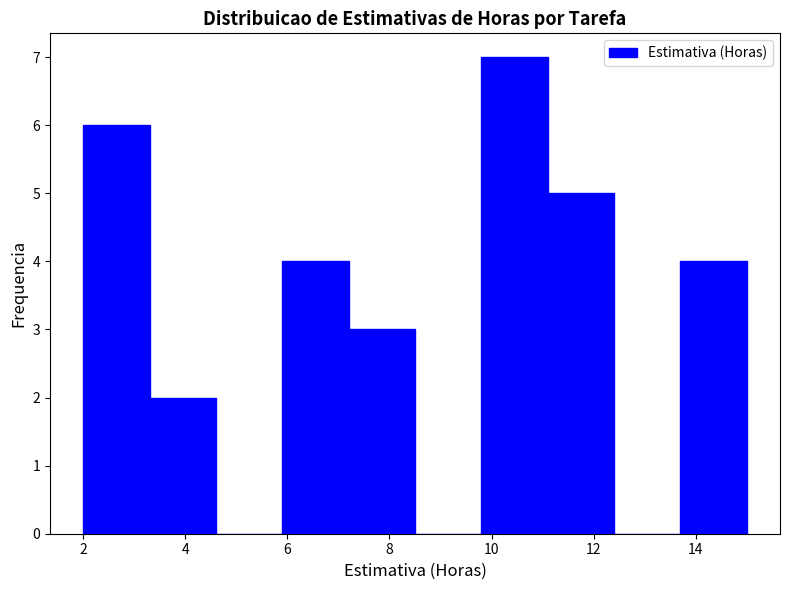

Reading left to right, transcribe this chart: for each bar, give the range it covers on the x-axis and its height. Neither the bar edges nor the heights are printed on the chart, so give them approximately, as read against the axes.

2.0 to 3.3: 6
3.3 to 4.6: 2
4.6 to 5.9: 0
5.9 to 7.2: 4
7.2 to 8.5: 3
8.5 to 9.8: 0
9.8 to 11.1: 7
11.1 to 12.4: 5
12.4 to 13.7: 0
13.7 to 15.0: 4